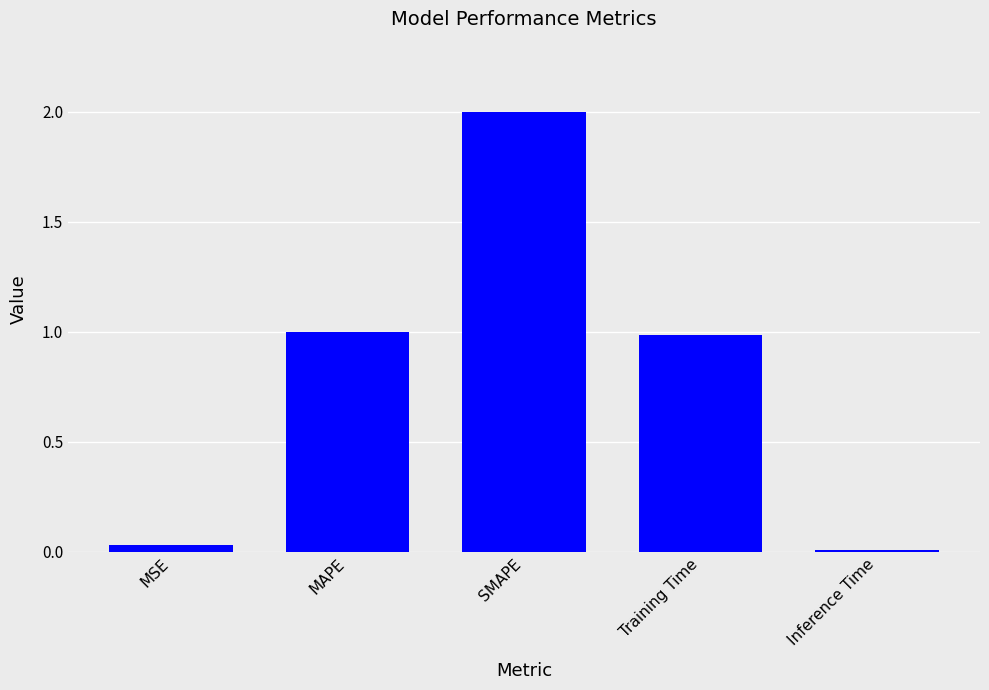

Read the value at SMAPE.

2.0